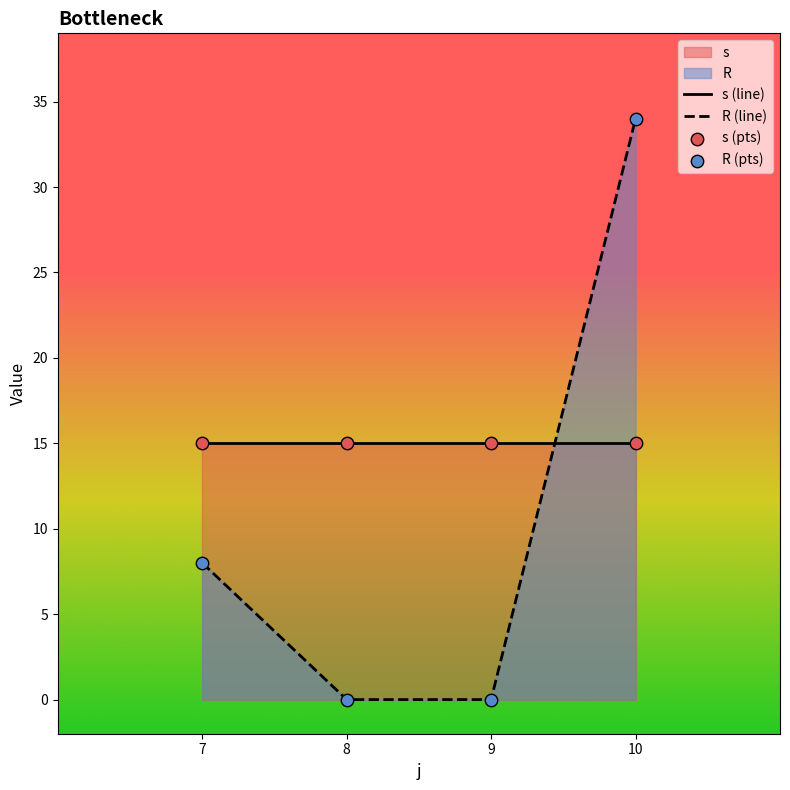

At how many categories does at least one series exceed 5?

4